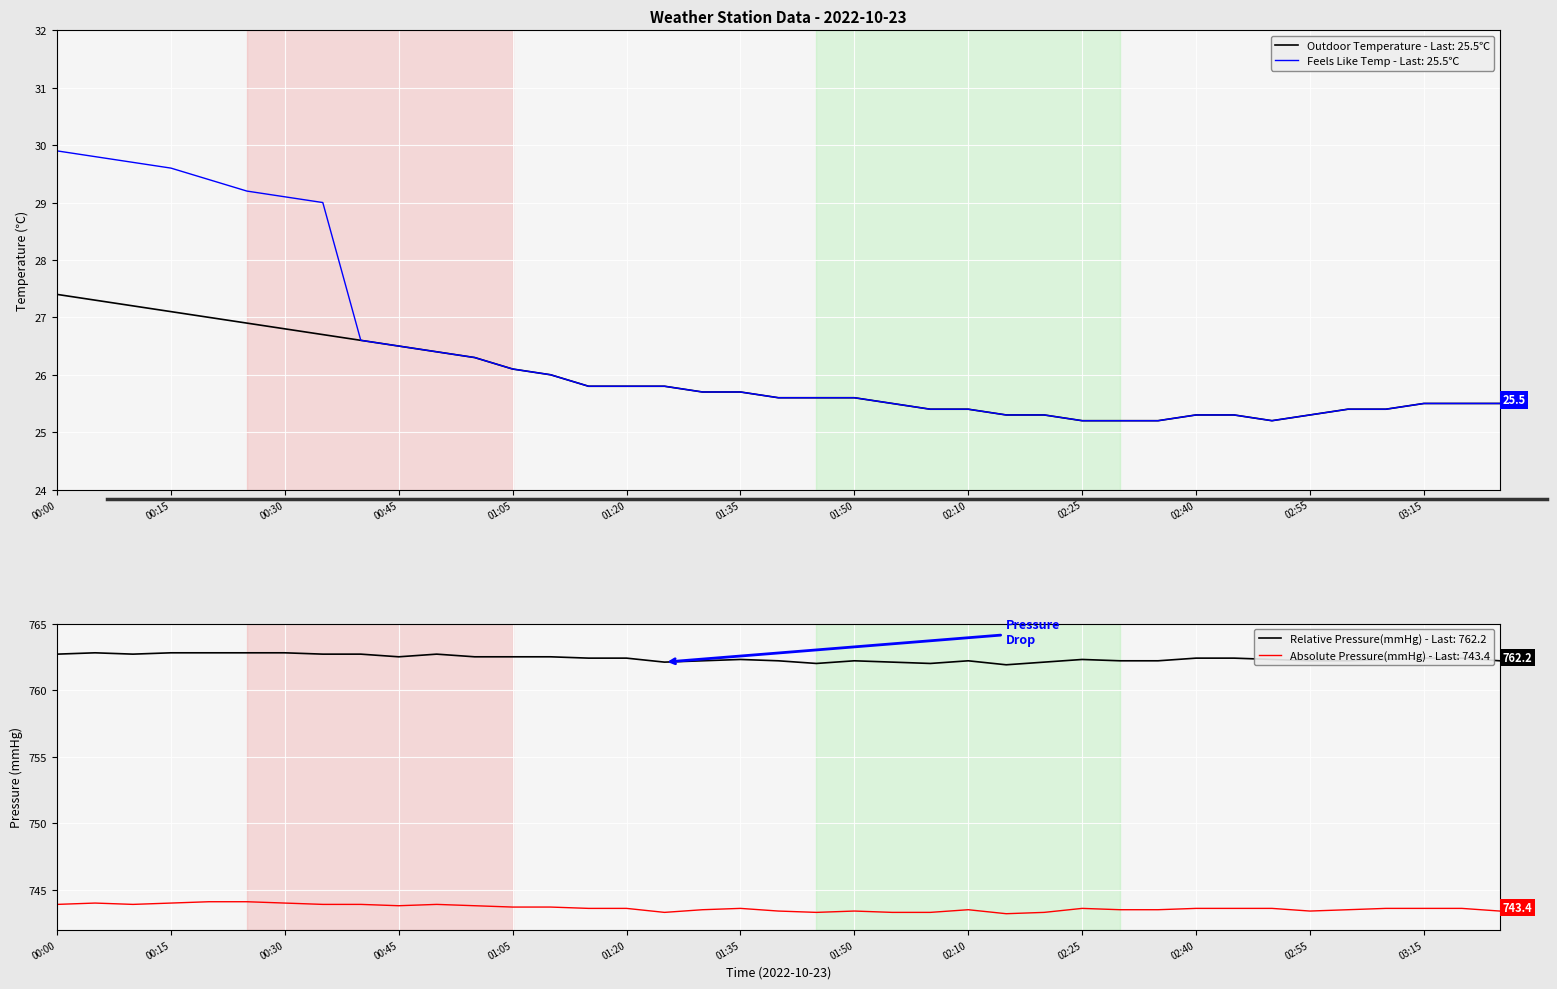

The Relative Pressure(mmHg) series shows 762.3 at 03:10. True or false?

True